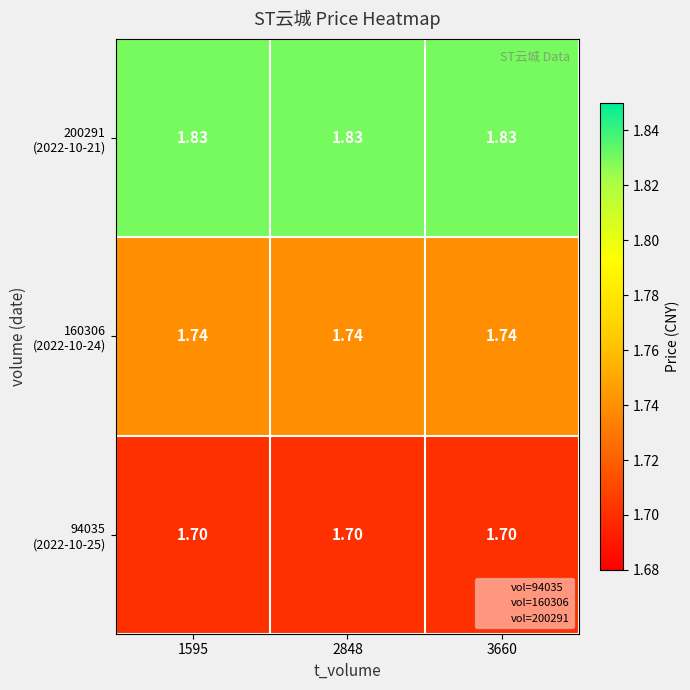

How many series are shown in this chart?

3